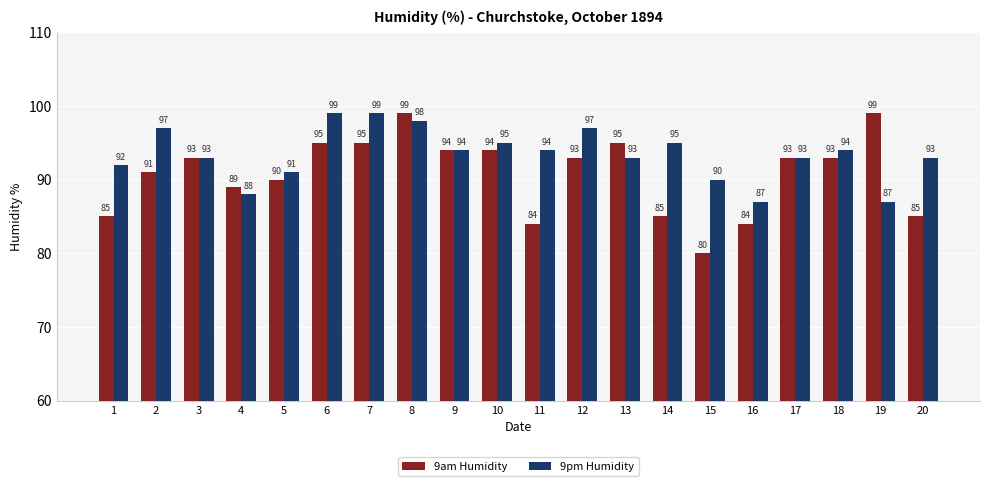

Read the 9am Humidity value at 10.

94